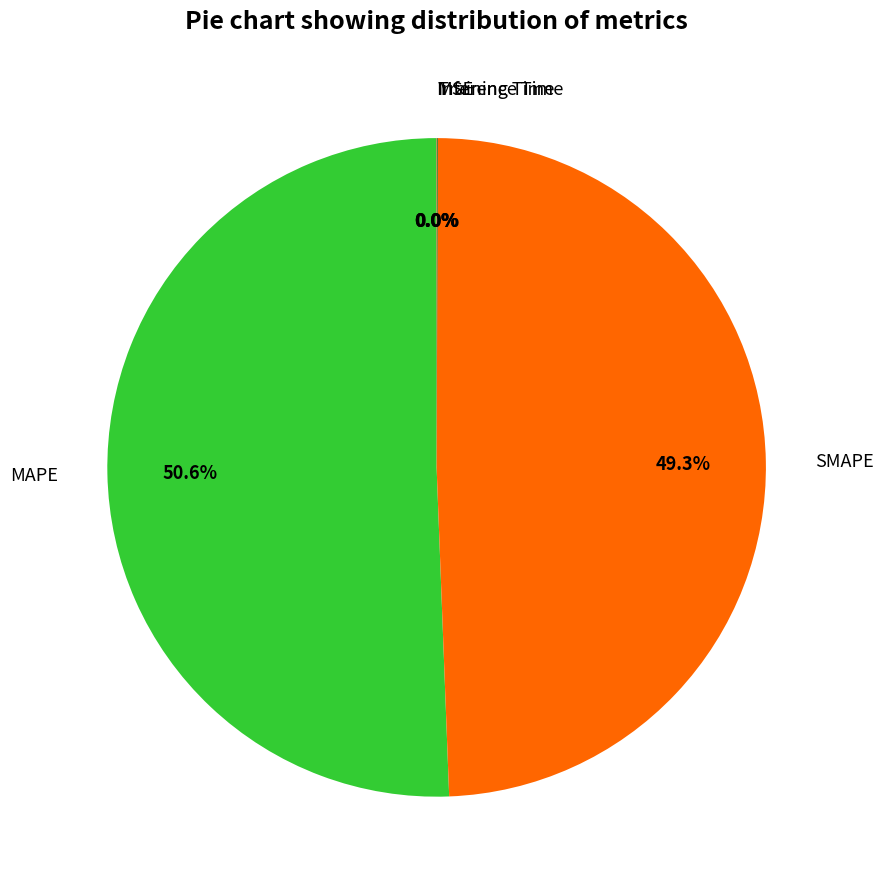

What is the largest slice in the pie chart?

MAPE